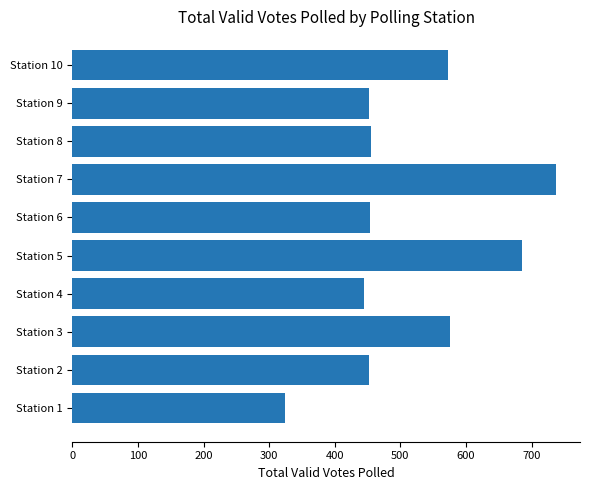

Read the value at Station 7, to the nearest 5.

735